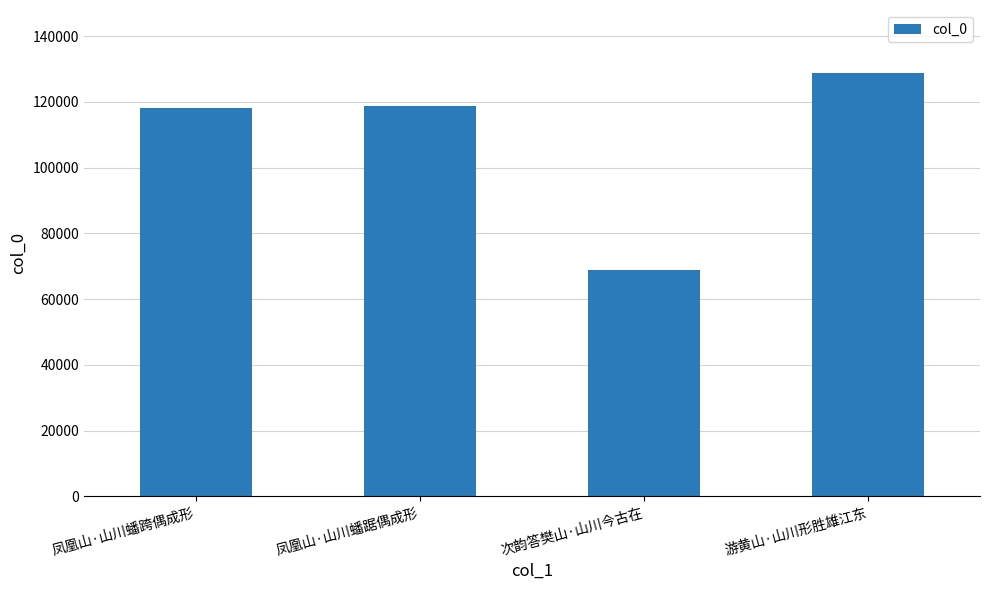

Reading left to right, what are all the values shown in this chart?

118210	118863	68874	128677